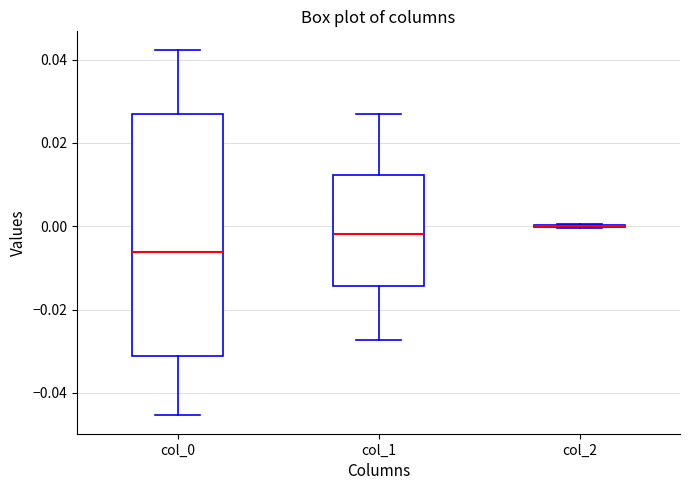

Where does the upper whisker of the box for col_0 end on the y-axis? The values are not printed on the chart, so give them approximately, as read against the axis.

0.042